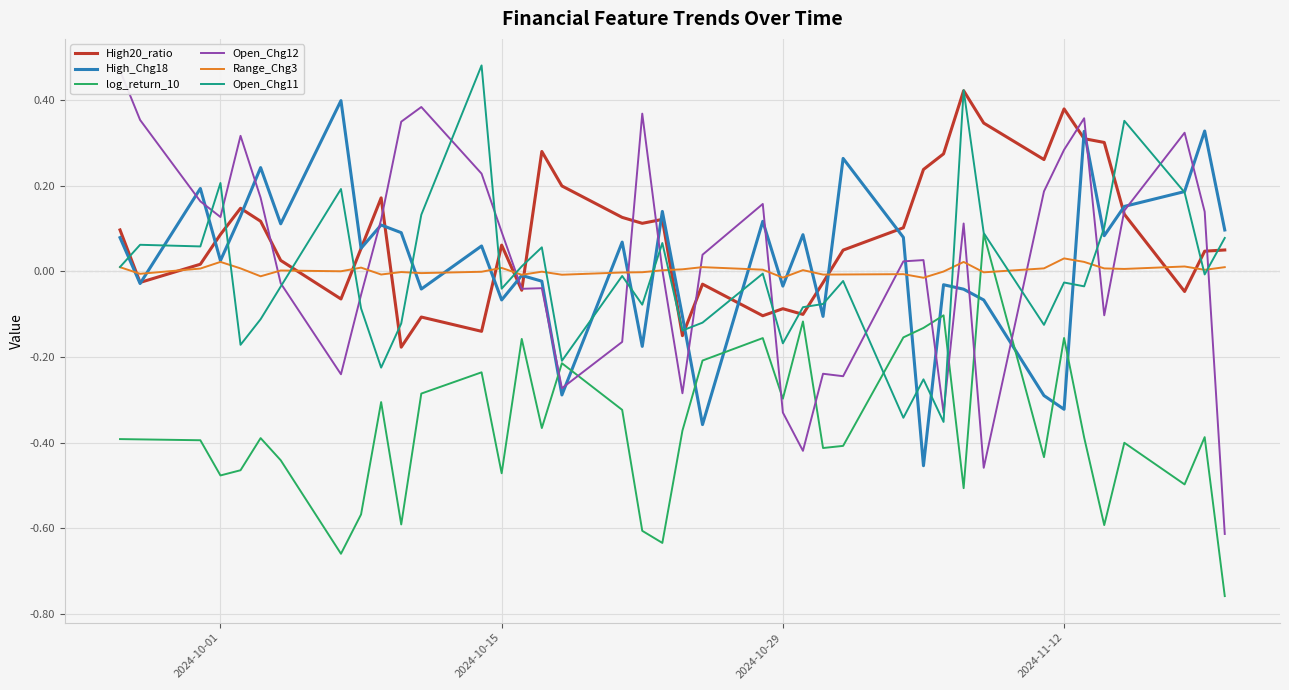

Is the value of Open_Chg11 at 2024-10-15 greater than the value of High20_ratio at 2024-11-12?

No